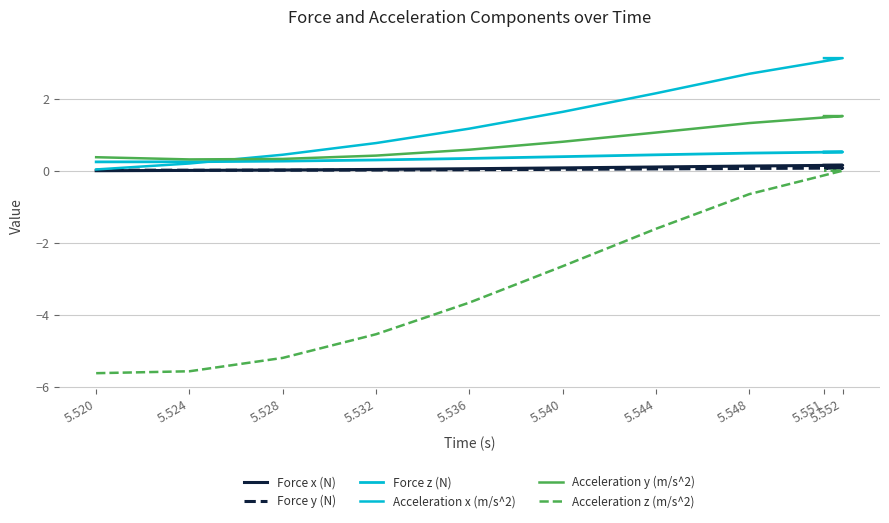

True or false: Force x (N) and Acceleration x (m/s^2) intersect in this chart.

False